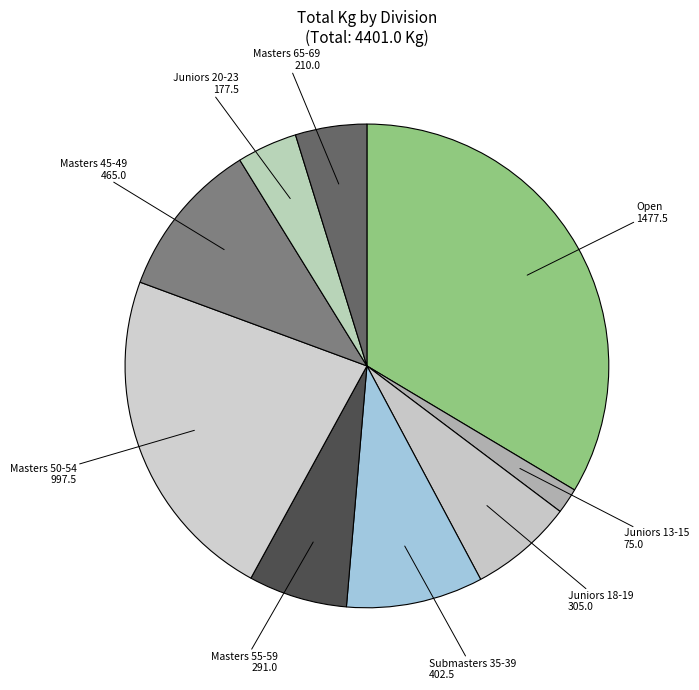

Which slice is the smallest?

Juniors 13-15